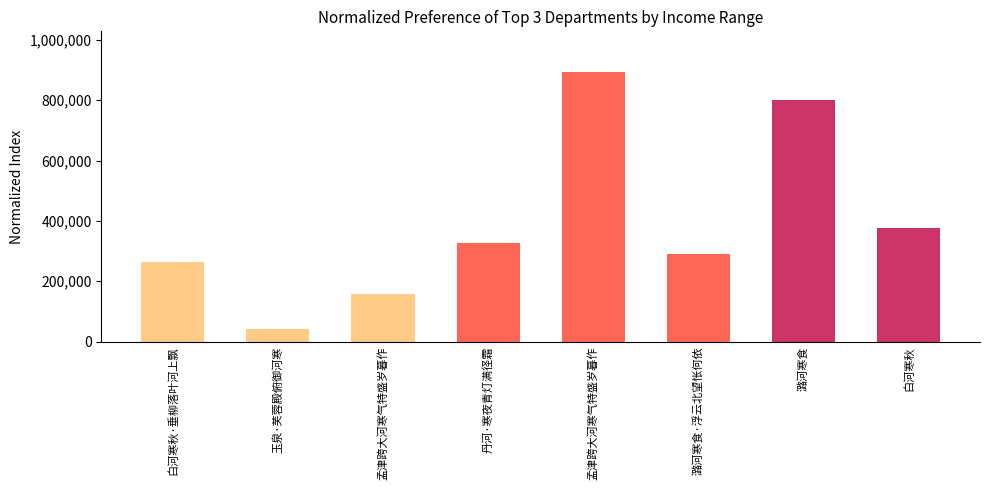

Are the bars horizontal?

No